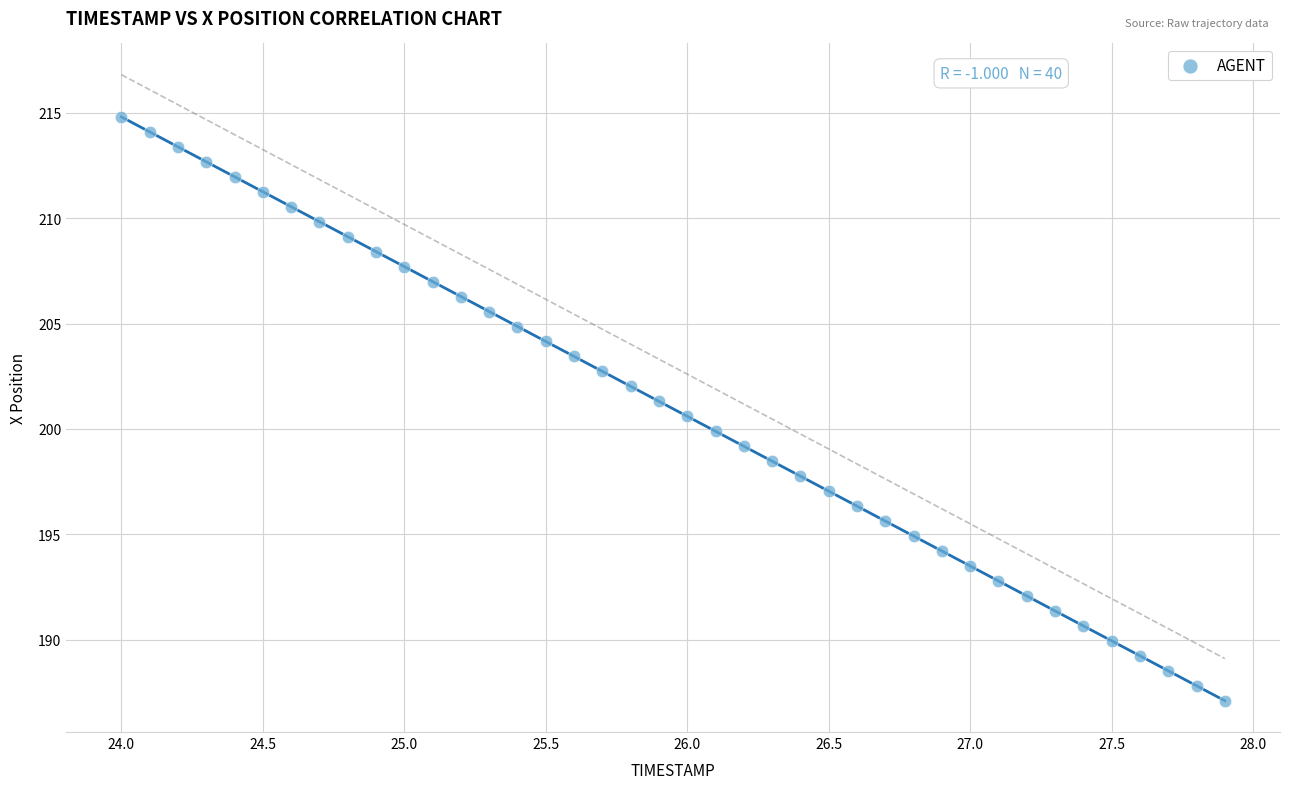

What is the range of X values (max minus min)?

3.9